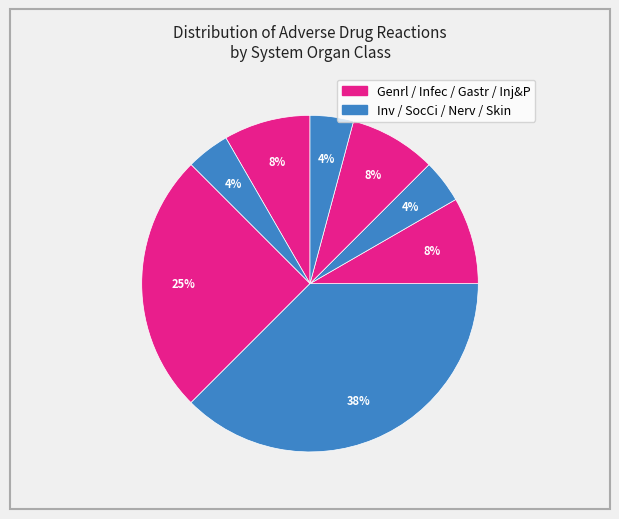

How many slices are in this pie chart?

8